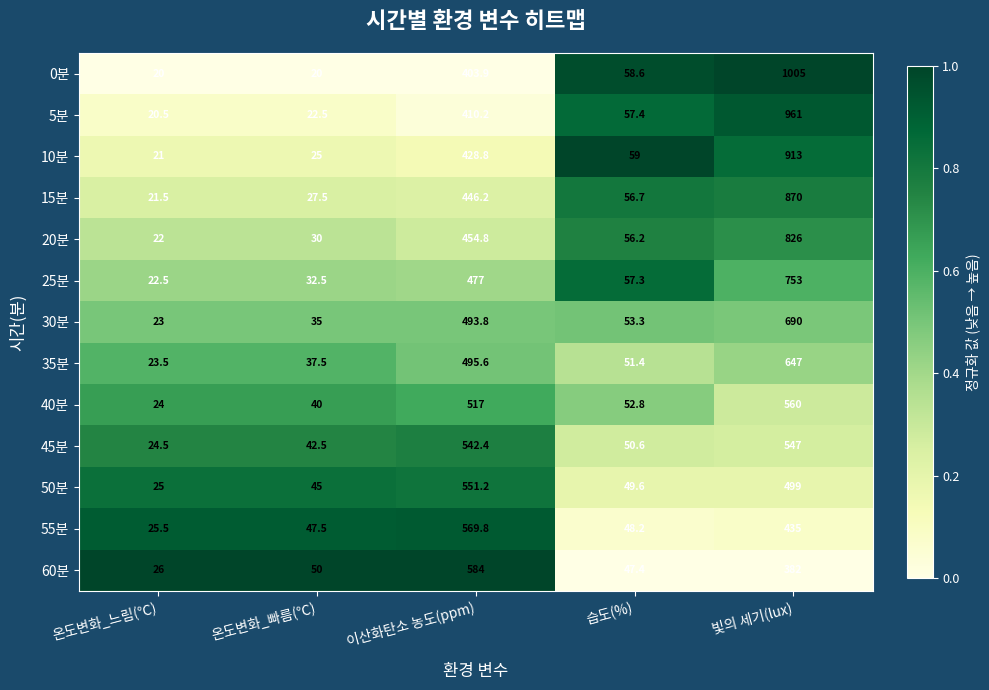

Is it true that 55분 equals 93.1 at 빛의 세기(lux)?

False